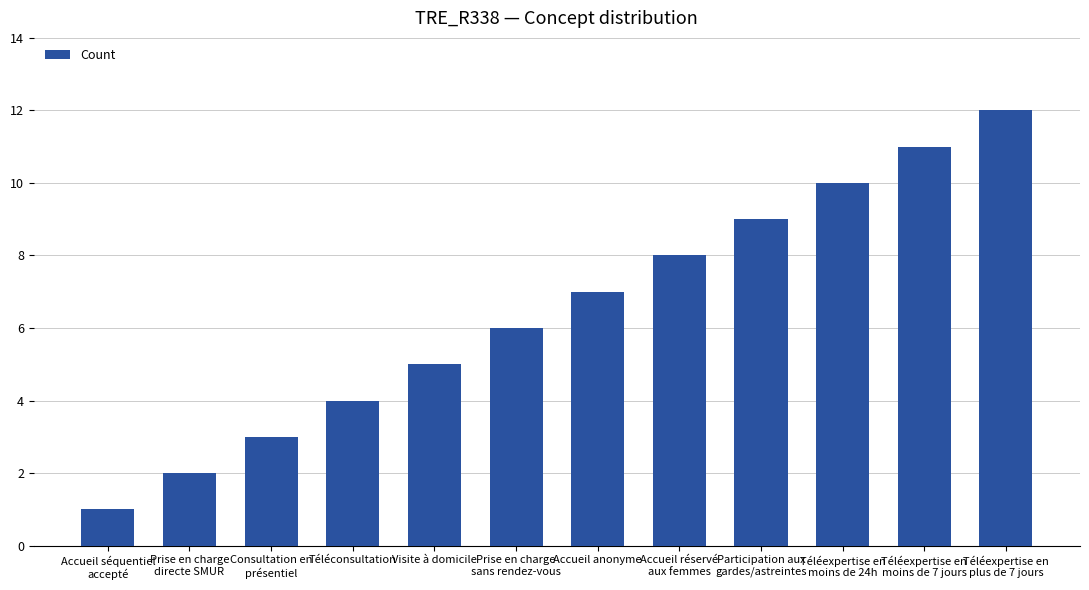

What is the greatest value displayed?

12